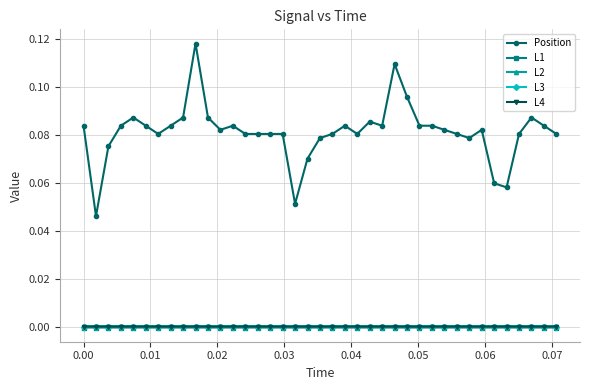

Which series has the largest total across all categories?

Position